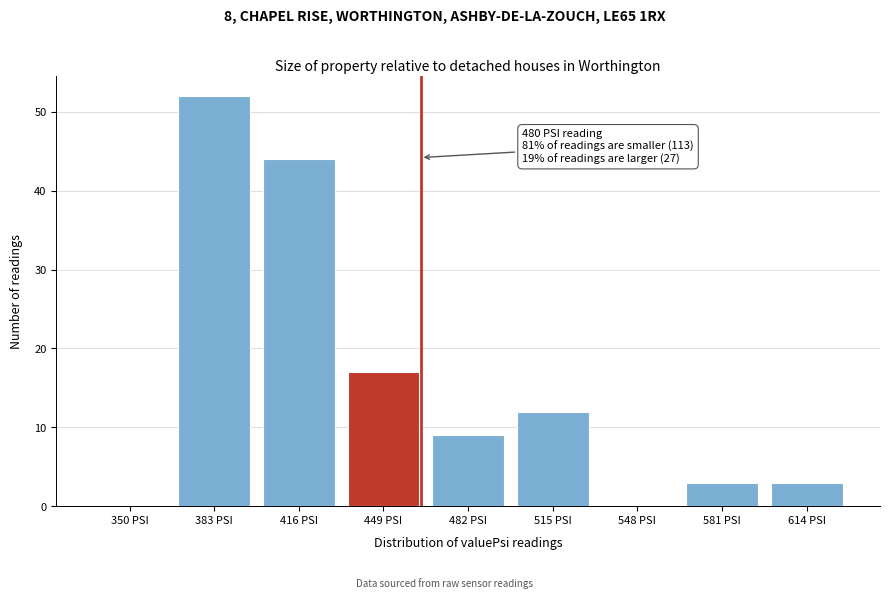

Reading left to right, list all the values displayed in this chart.

350 PSI=0	383 PSI=52	416 PSI=44	449 PSI=17	482 PSI=9	515 PSI=12	548 PSI=0	581 PSI=3	614 PSI=3